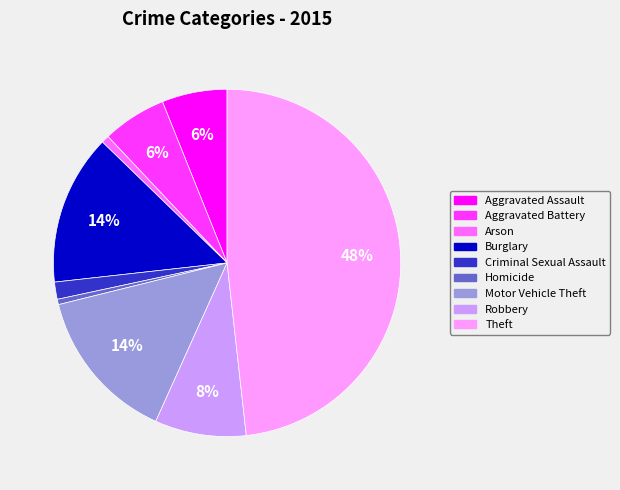

Between Aggravated Battery and Arson, which is larger?

Aggravated Battery